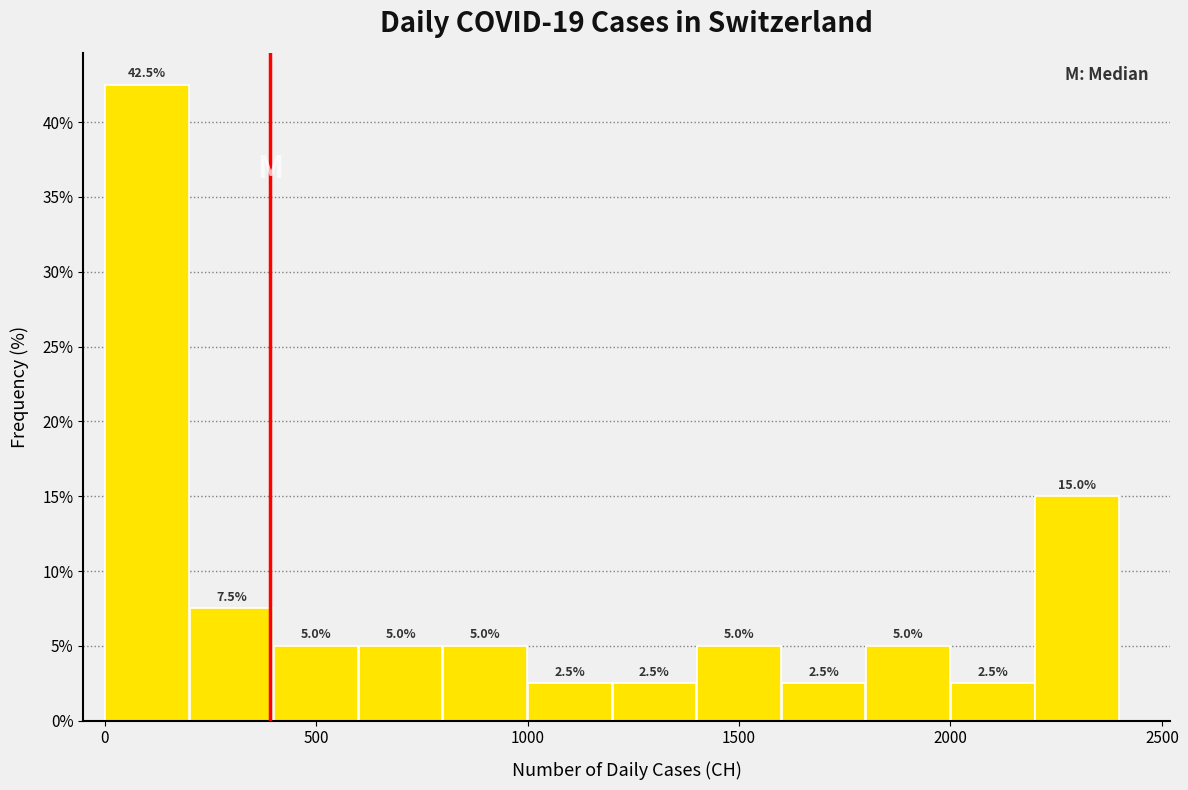

Reading left to right, list every bar in this chart as the range it spans on the x-axis followed by its height.

0 to 200: 42.5
200 to 400: 7.5
400 to 600: 5.0
600 to 800: 5.0
800 to 1000: 5.0
1000 to 1200: 2.5
1200 to 1400: 2.5
1400 to 1600: 5.0
1600 to 1800: 2.5
1800 to 2000: 5.0
2000 to 2200: 2.5
2200 to 2400: 15.0